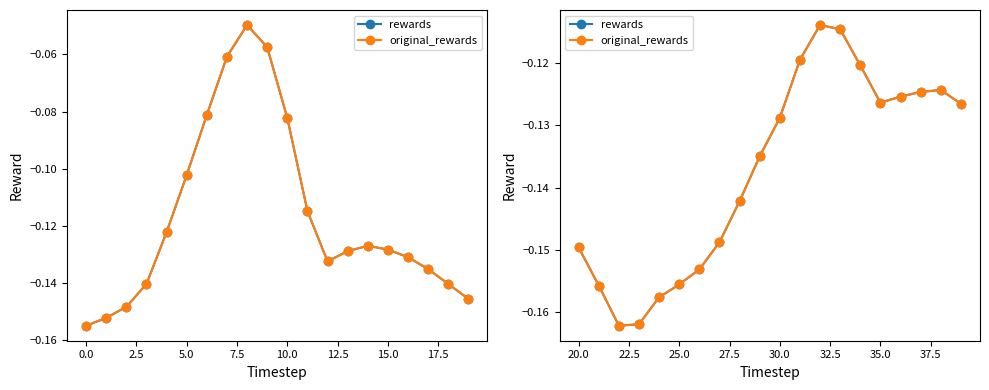

True or false: original_rewards and rewards intersect in this chart.

False